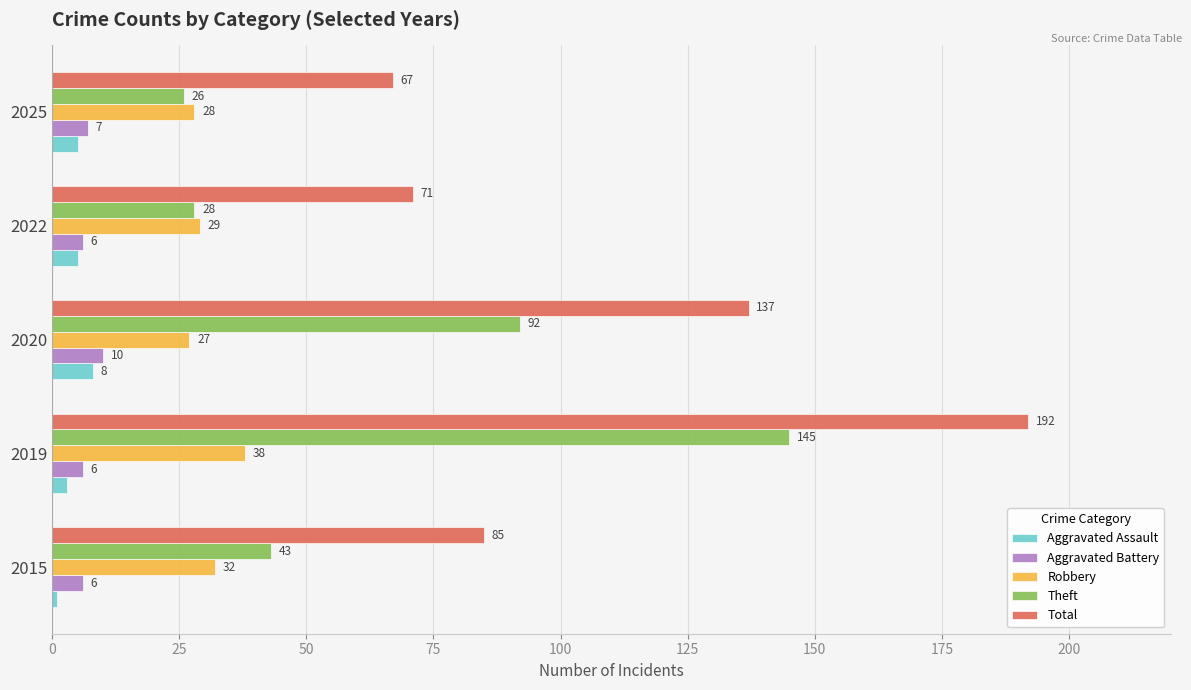

What is the total value across all series at 2022?

139